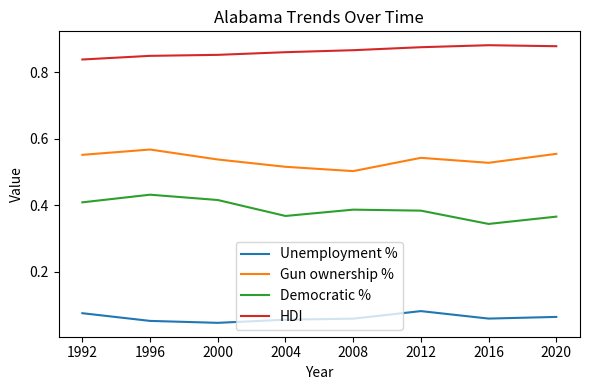

True or false: Unemployment % and Gun ownership % intersect in this chart.

False